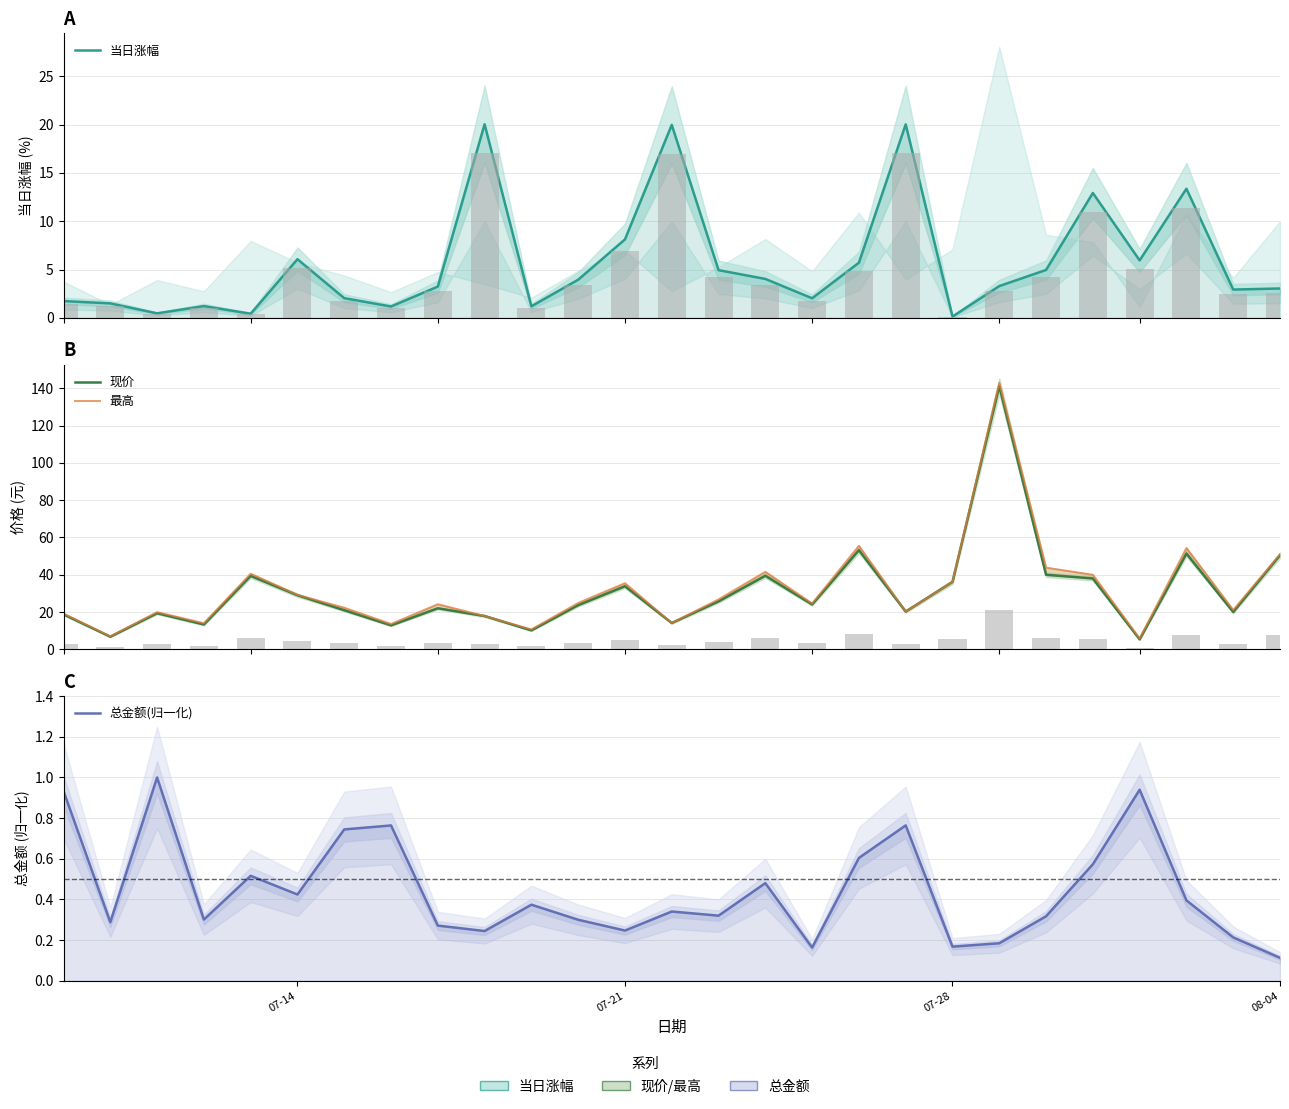

Are the bars horizontal?

No